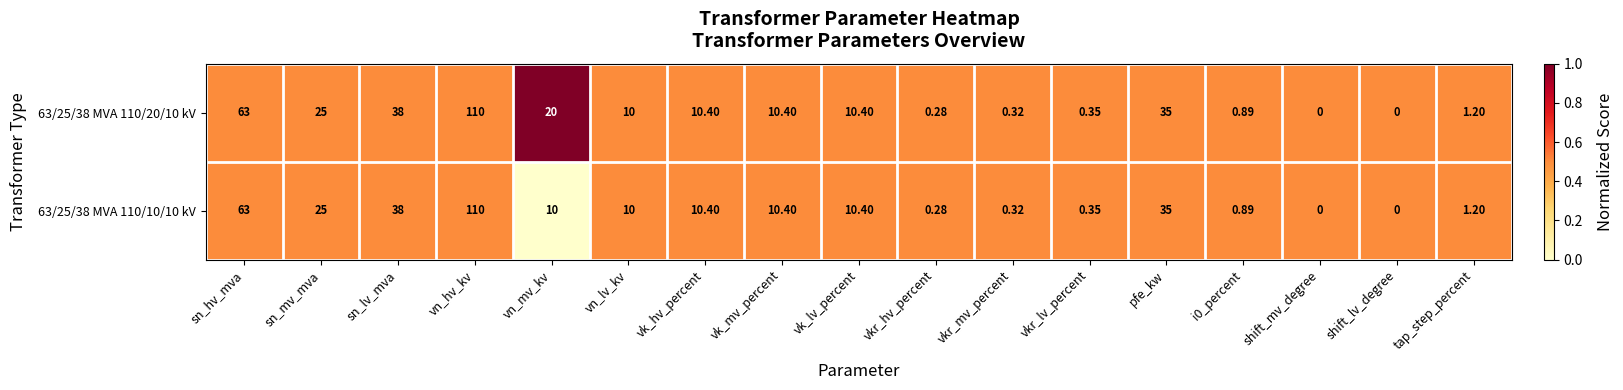

At which category is the sum across all series the highest?

vn_hv_kv